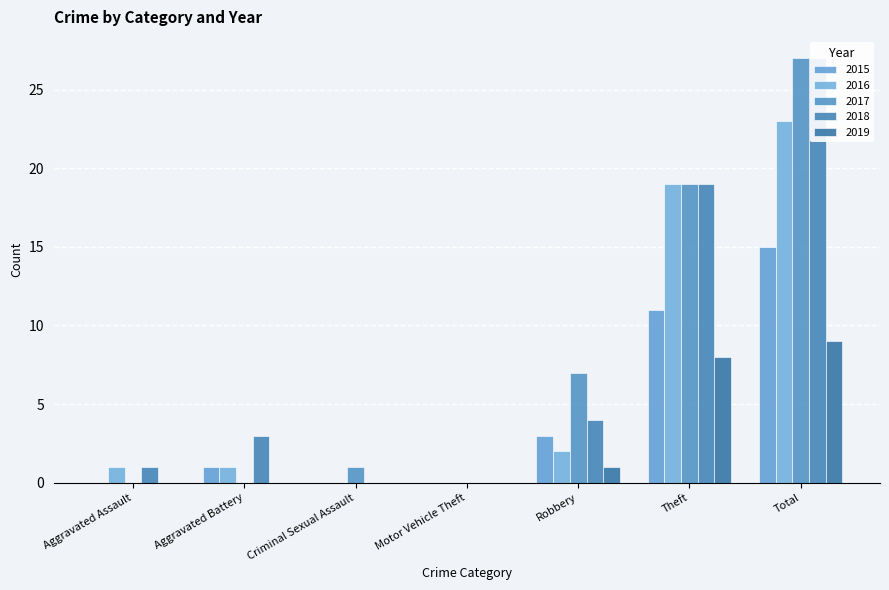

At how many categories does at least one series exceed 9?

2